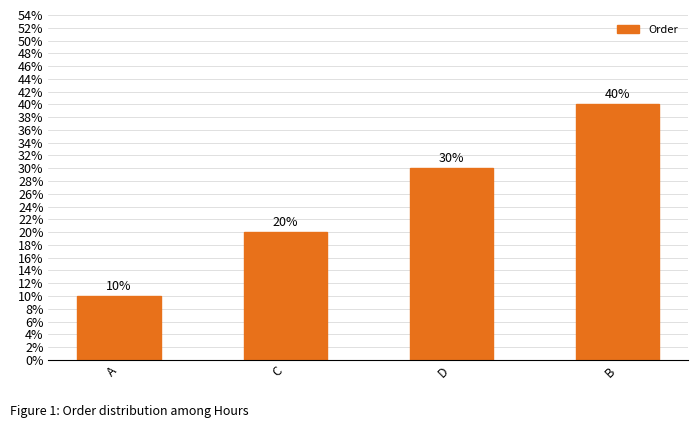

Which category has the highest value across all series?

B